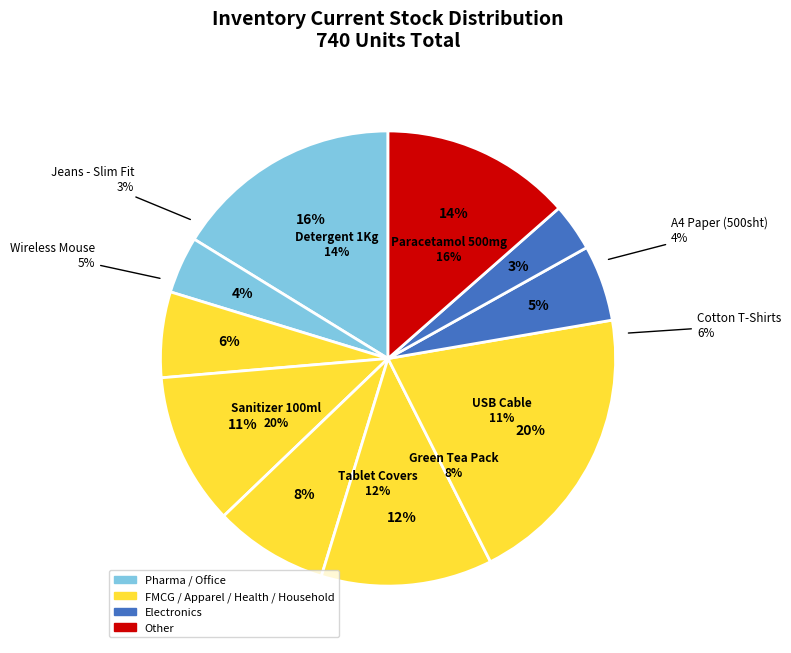

To the nearest percent, what portion does Wireless Mouse represent?

5%